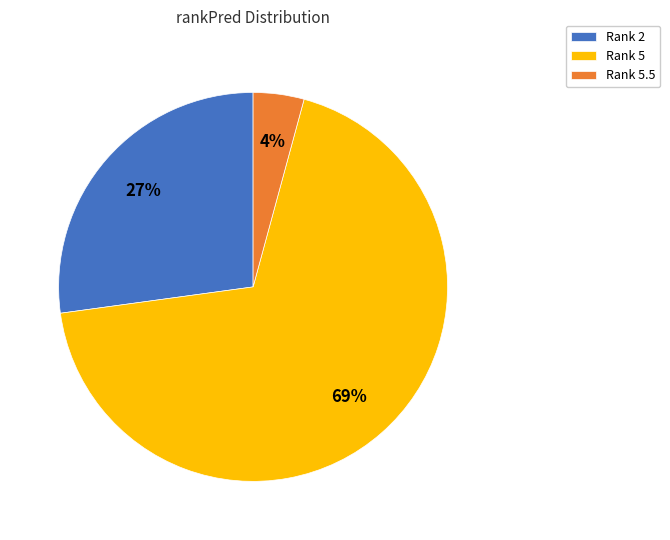

To the nearest percent, what is the combined percentage of Rank 5 and Rank 2?

96%